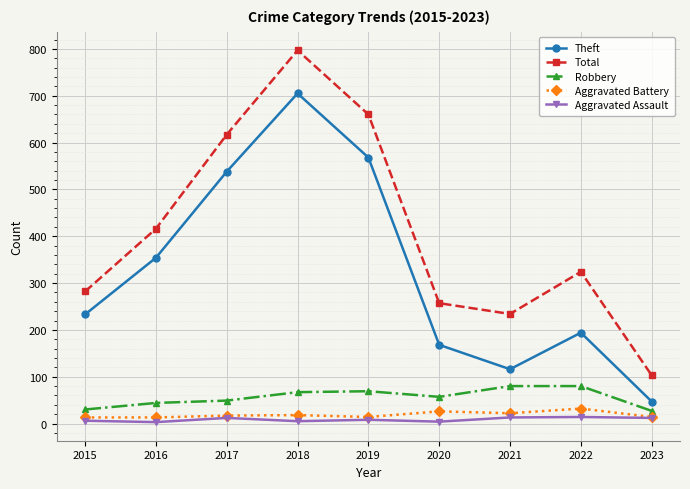

True or false: Theft and Robbery cross at least once.

False